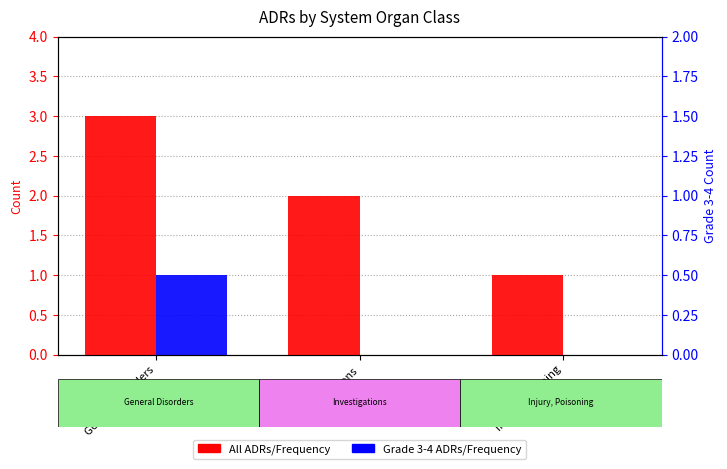

What is the label of the 3rd bar from the left?

Injury, Poisoning